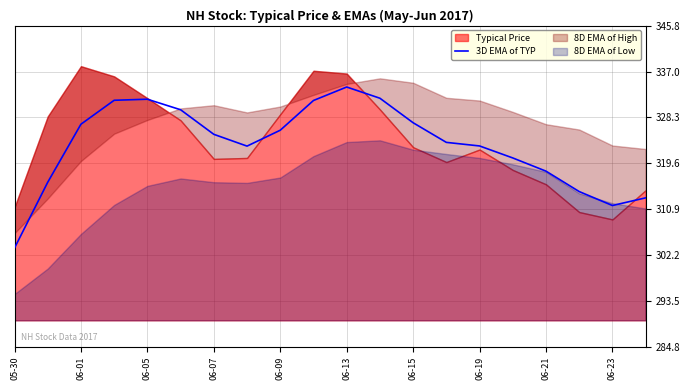

What is the highest value of the 3D EMA of TYP series?

334.1